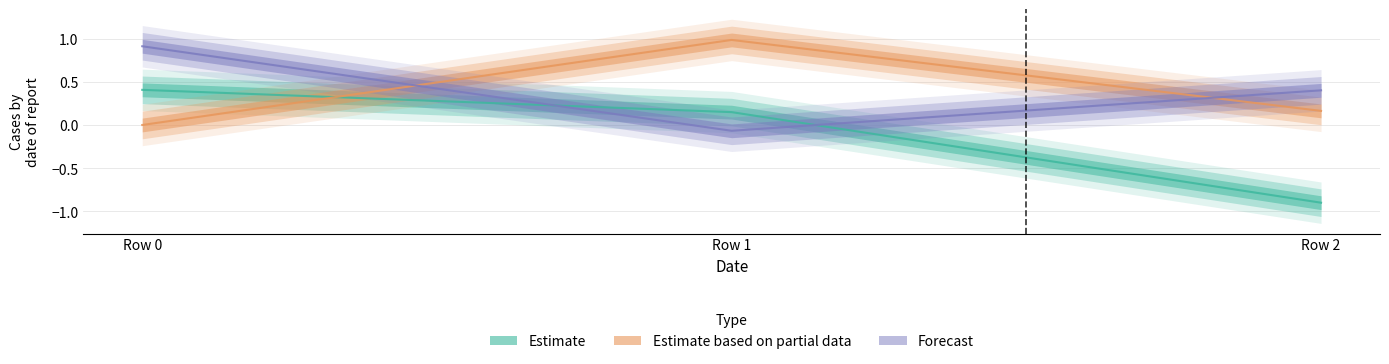

True or false: Estimate has a value of 0.2 at Row 0.

False